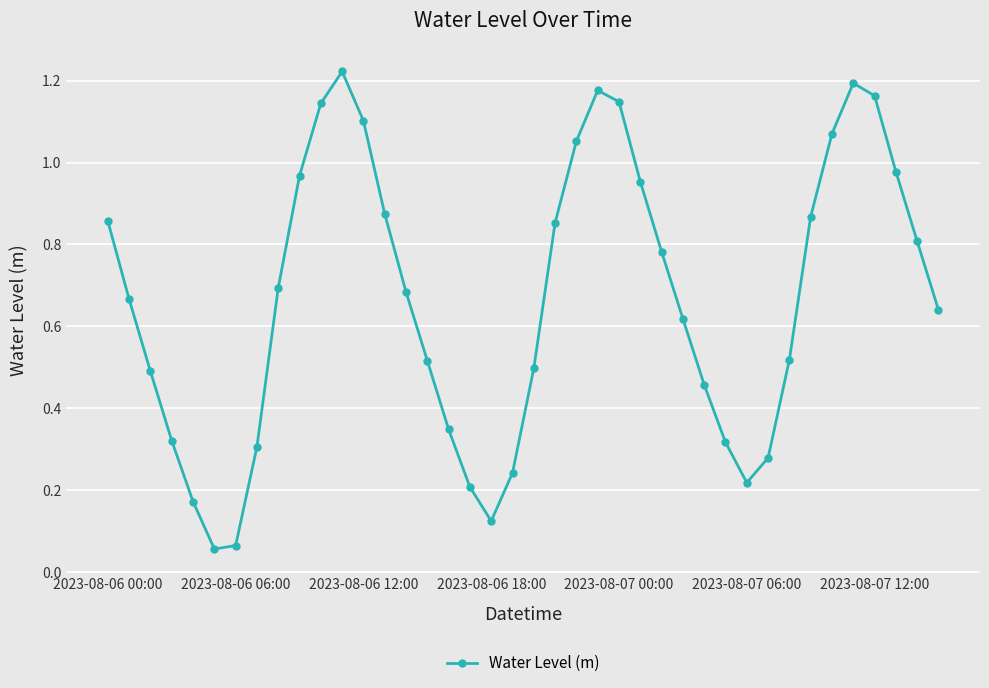

What is the sum of all values?

26.7